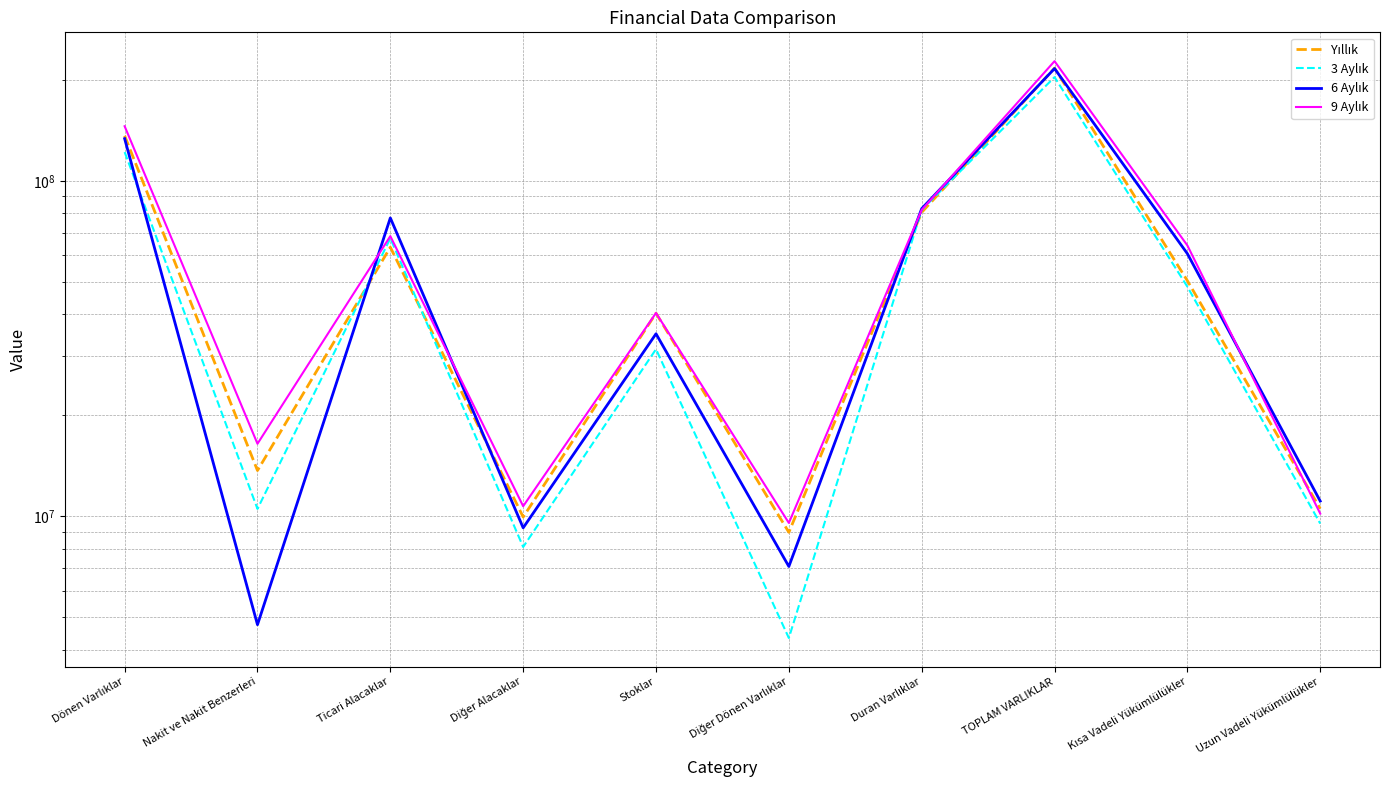

Reading left to right, transcribe all the data shown in this chart.

Yıllık: Dönen Varlıklar=136335626	Nakit ve Nakit Benzerleri=13691058	Ticari Alacaklar=63417673	Diğer Alacaklar=9948619	Stoklar=40320855	Diğer Dönen Varlıklar=8957421	Duran Varlıklar=80579974	TOPLAM VARLIKLAR=216915600	Kısa Vadeli Yükümlülükler=50390342	Uzun Vadeli Yükümlülükler=10536726
3 Aylık: Dönen Varlıklar=121895085	Nakit ve Nakit Benzerleri=10521657	Ticari Alacaklar=67440811	Diğer Alacaklar=8100273	Stoklar=31496361	Diğer Dönen Varlıklar=4335983	Duran Varlıklar=81994305	TOPLAM VARLIKLAR=203889390	Kısa Vadeli Yükümlülükler=48373238	Uzun Vadeli Yükümlülükler=9513484
6 Aylık: Dönen Varlıklar=133642479	Nakit ve Nakit Benzerleri=4750466	Ticari Alacaklar=77561713	Diğer Alacaklar=9238297	Stoklar=35006328	Diğer Dönen Varlıklar=7085675	Duran Varlıklar=82664173	TOPLAM VARLIKLAR=216306652	Kısa Vadeli Yükümlülükler=60672567	Uzun Vadeli Yükümlülükler=11100575
9 Aylık: Dönen Varlıklar=145553246	Nakit ve Nakit Benzerleri=16454065	Ticari Alacaklar=68444190	Diğer Alacaklar=10717095	Stoklar=40384232	Diğer Dönen Varlıklar=9553664	Duran Varlıklar=81957135	TOPLAM VARLIKLAR=227510381	Kısa Vadeli Yükümlülükler=64199106	Uzun Vadeli Yükümlülükler=10186537